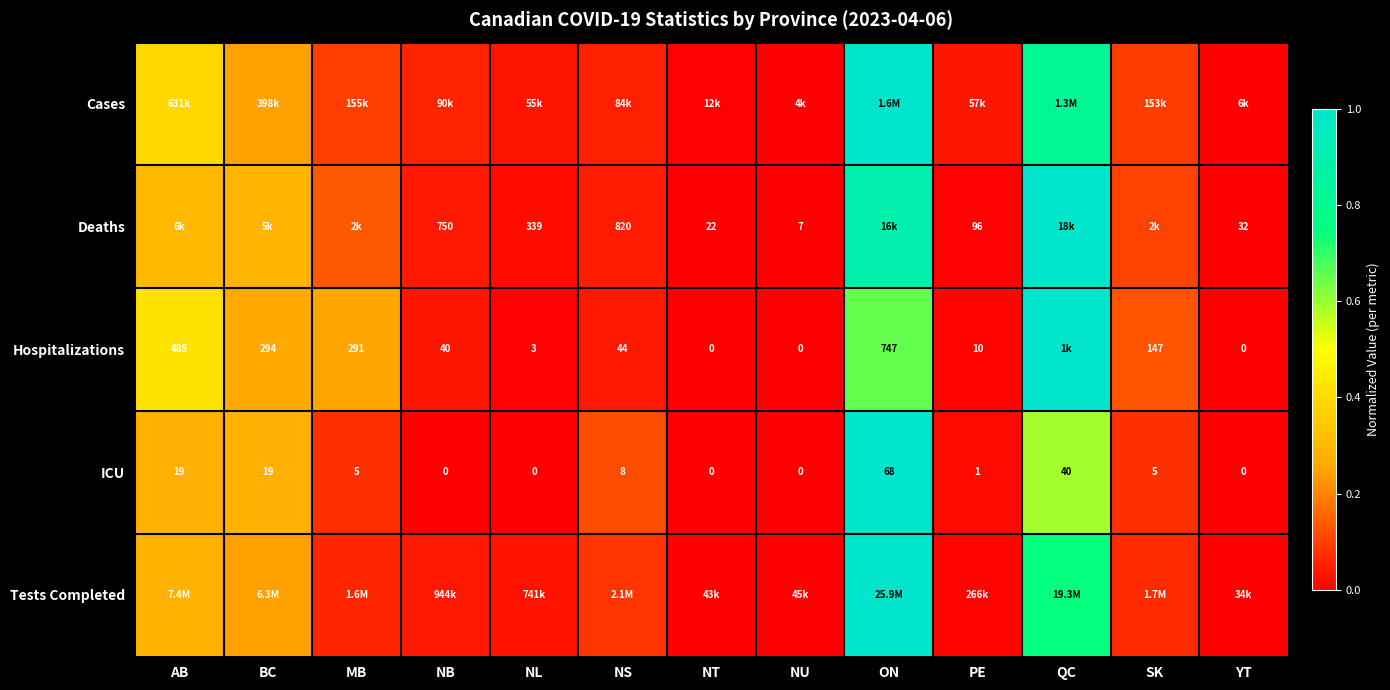

Between ON and QC, which is larger?

ON